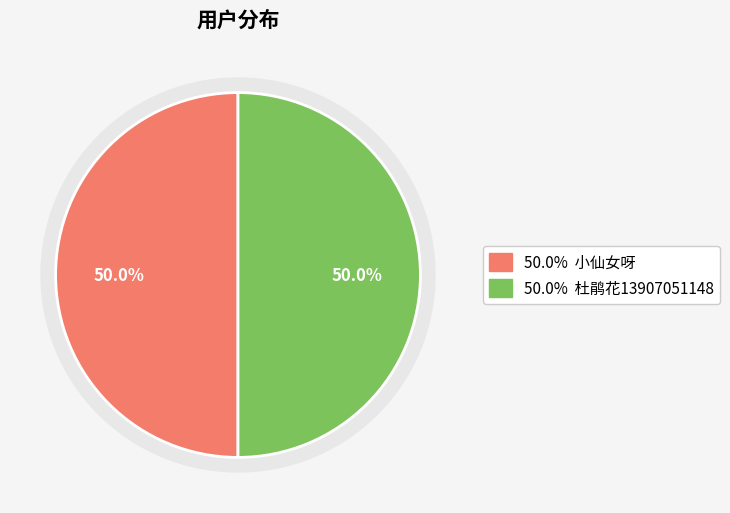

To the nearest percent, what percentage of the pie is 杜鹃花13907051148?

50%